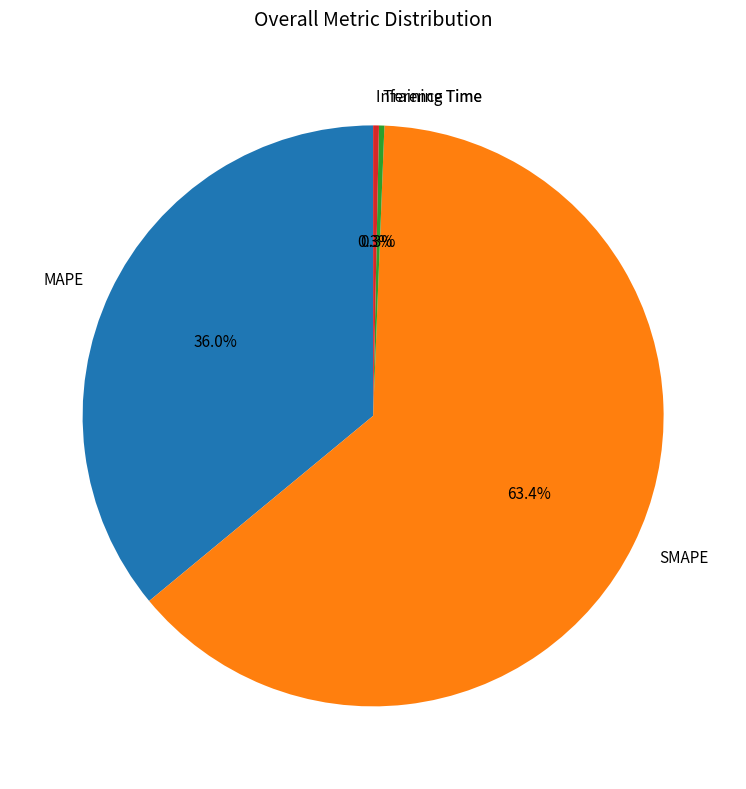

To the nearest percent, what percentage of the pie is SMAPE?

63%